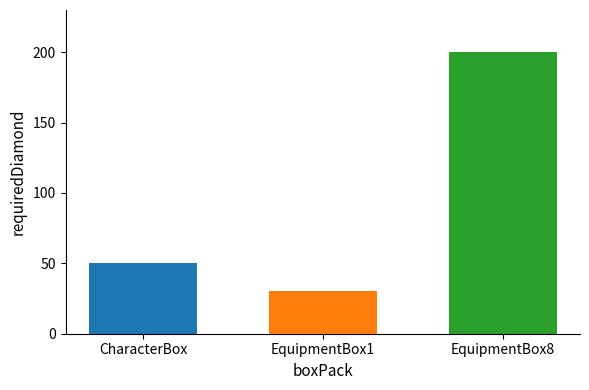

What is the smallest value displayed?

30